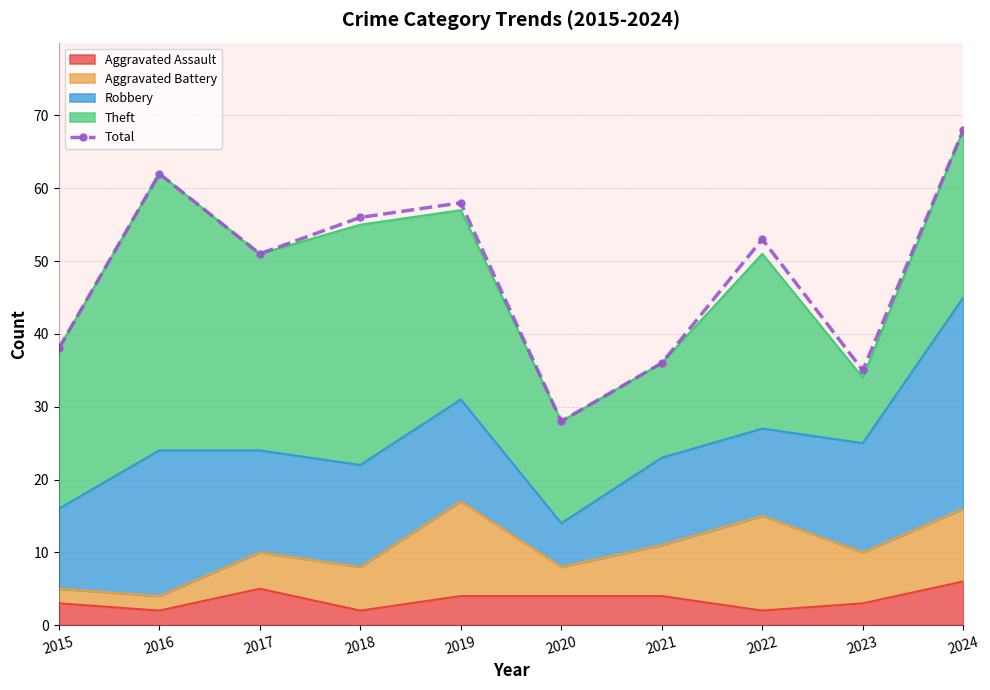

How many points are higher than both their immediate neighbors (excluding endpoints)?

3